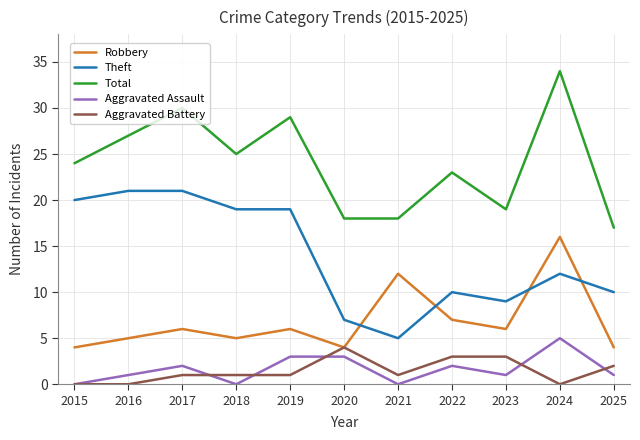

Between 2018 and 2020, which series saw the biggest shift?

Theft